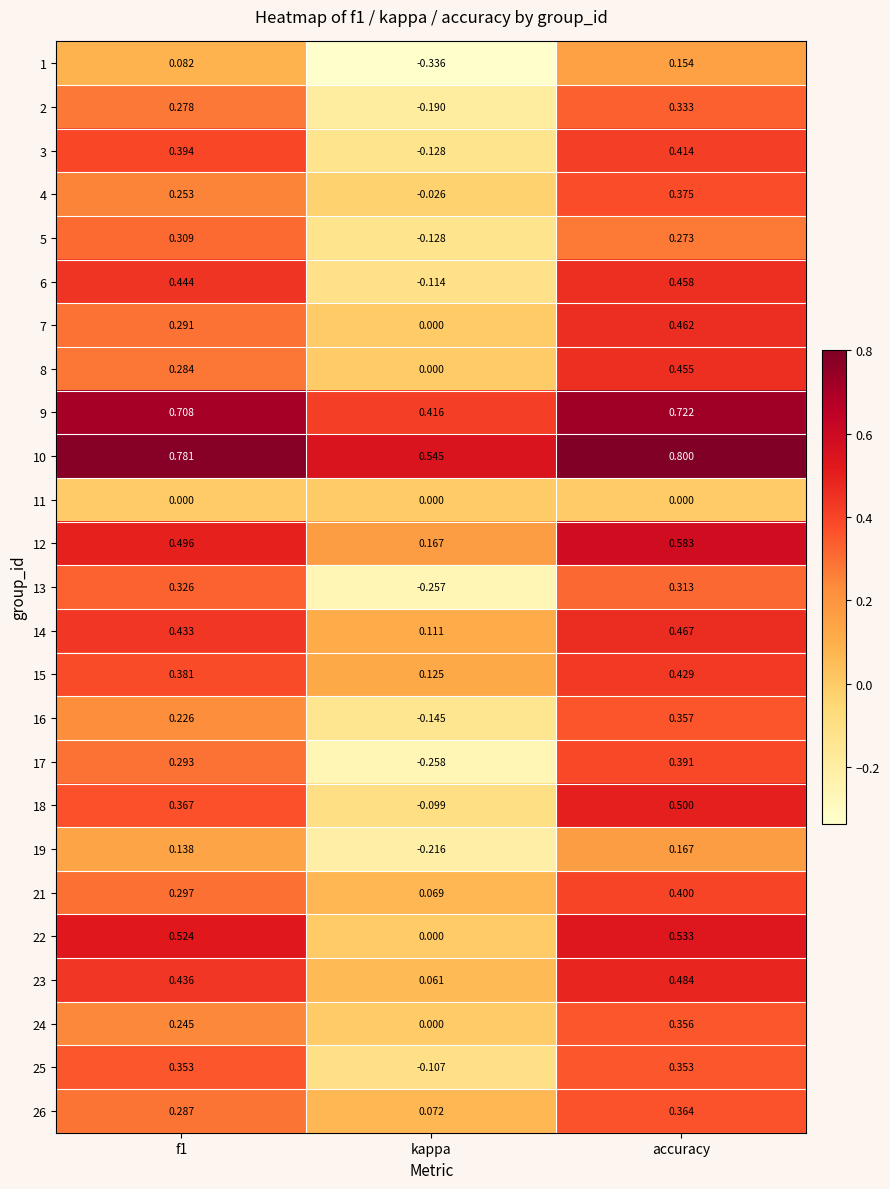

Where is 22 nearest to the value 0?

kappa